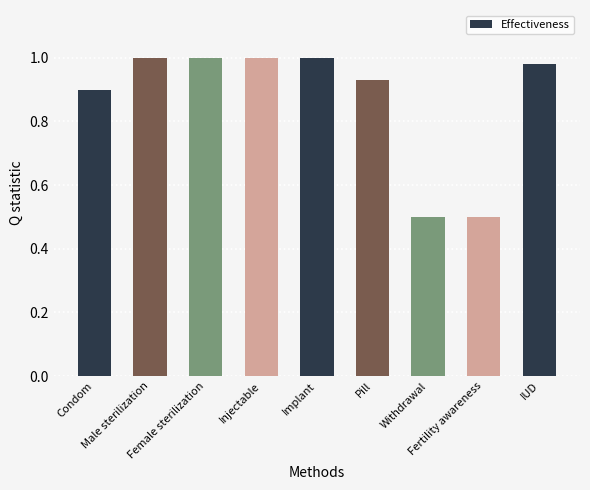

What is the smallest value displayed?

0.5